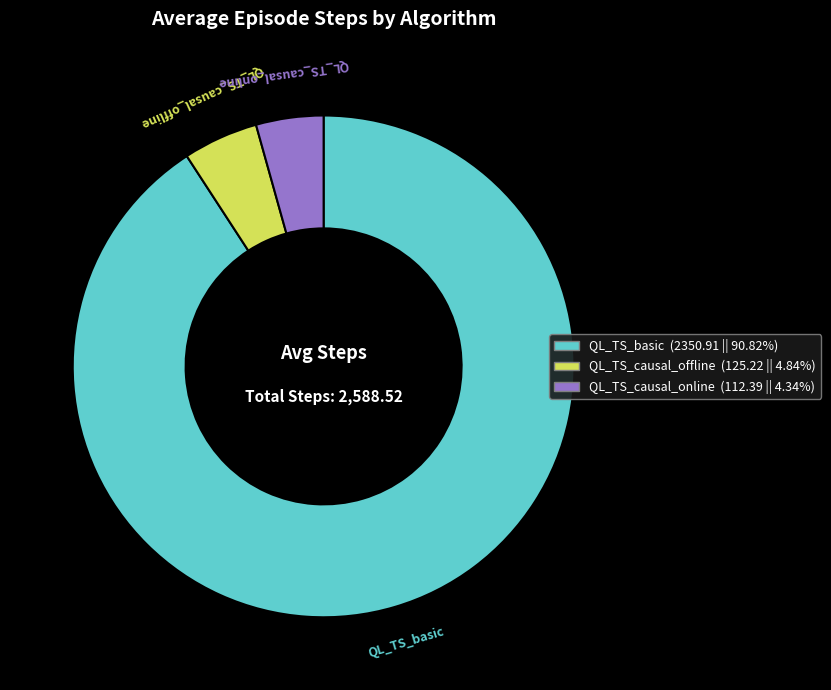

Do QL_TS_basic and QL_TS_causal_online together represent more than half of the pie?

Yes